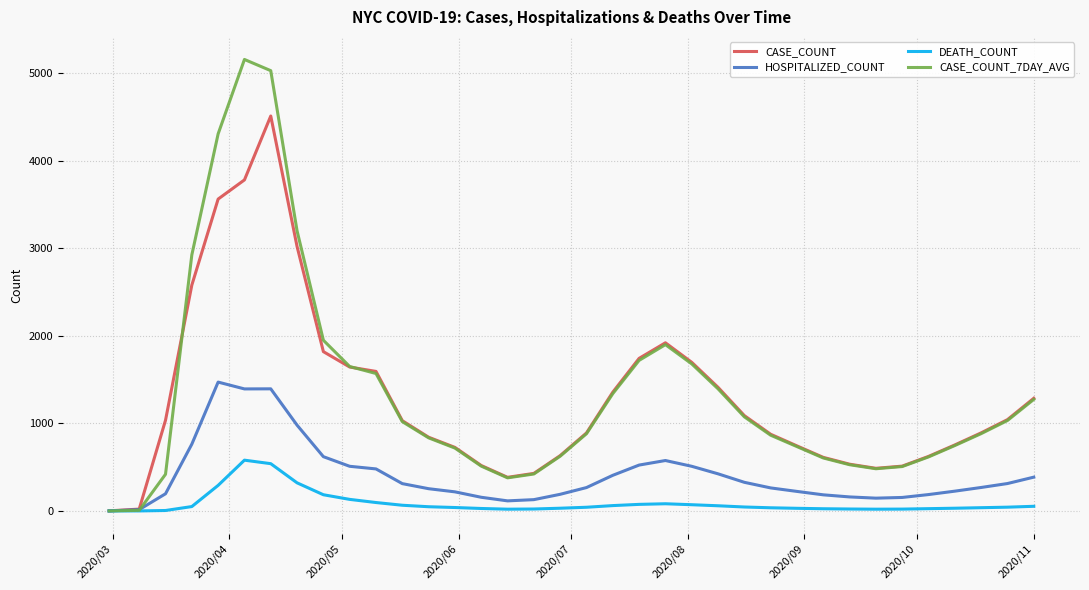

Which series has the widest spread of values?

CASE_COUNT_7DAY_AVG